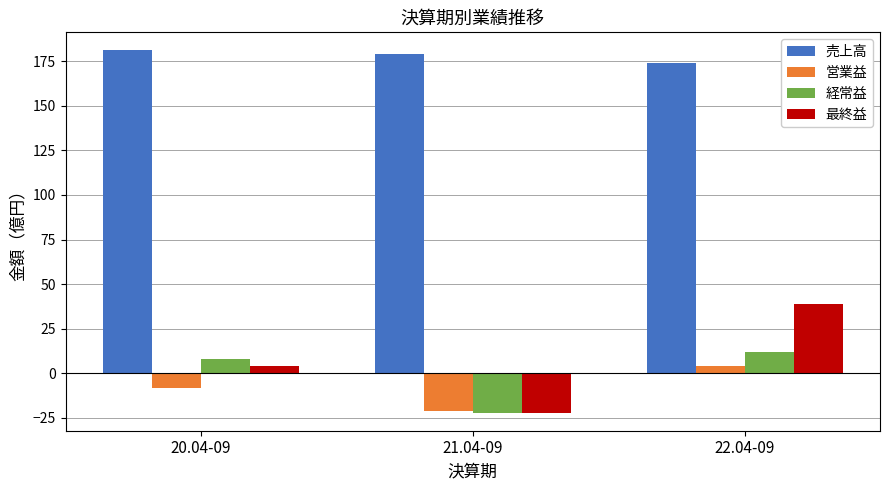

What is the maximum value shown in the chart?

181